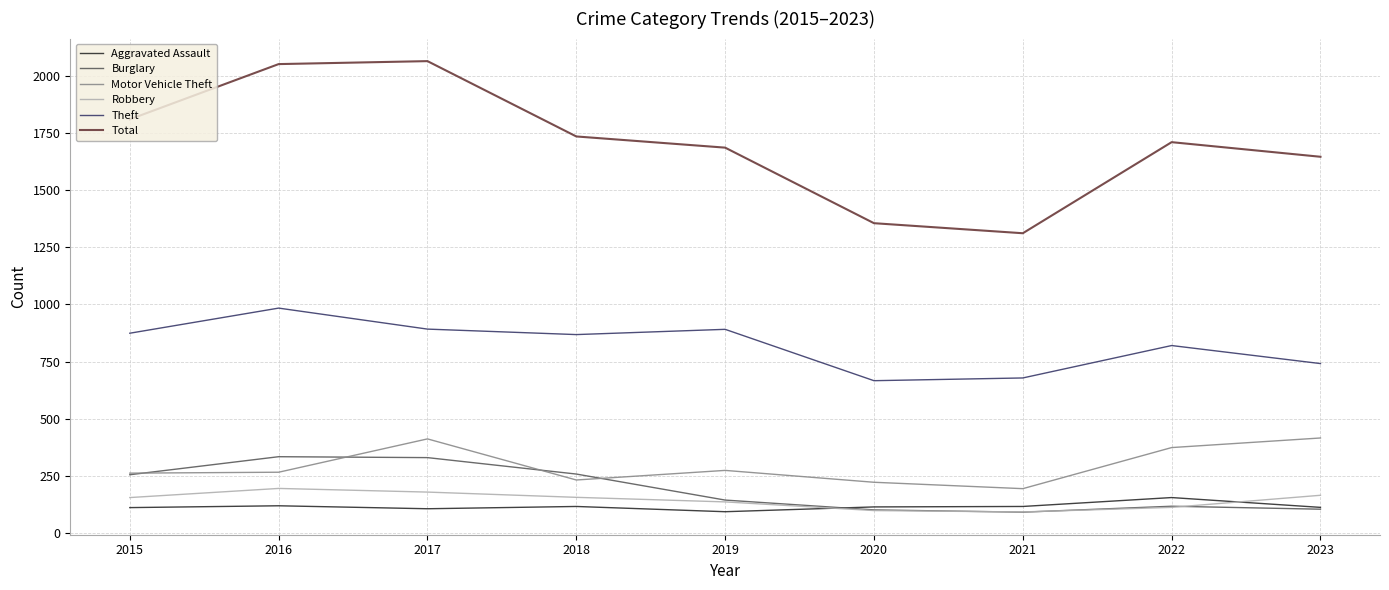

What is the smallest value displayed?

90